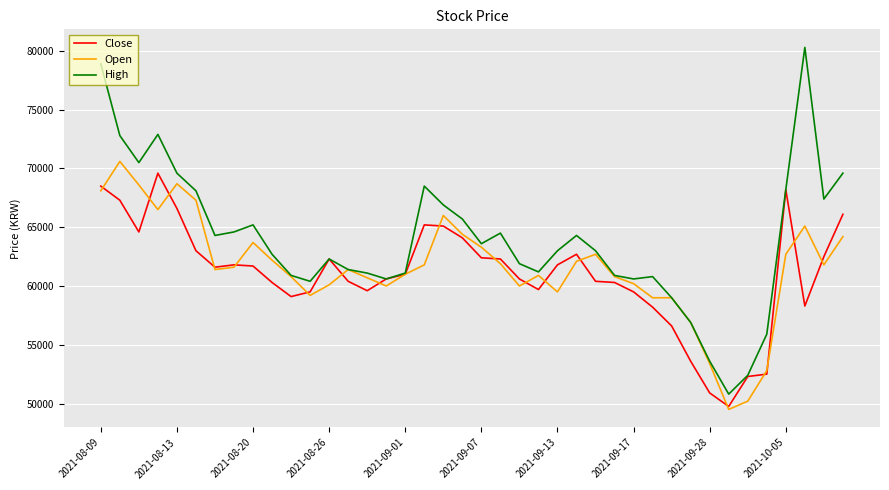

Which series has the widest spread of values?

High